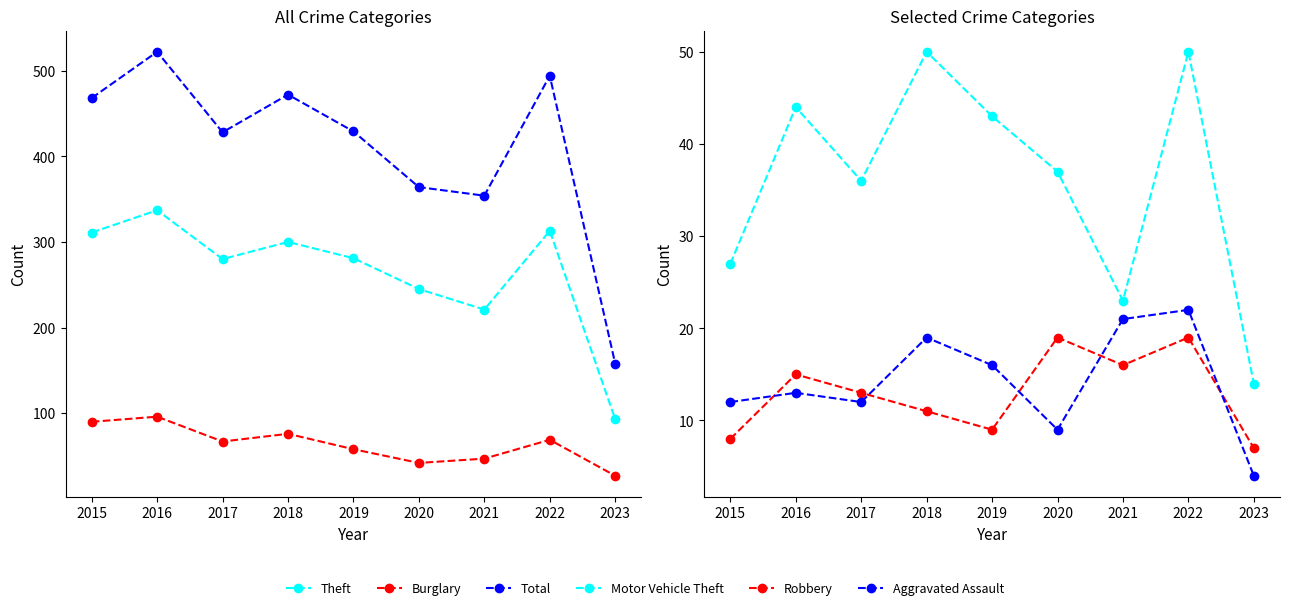

The value of Aggravated Assault at 2016 is 7. True or false?

False